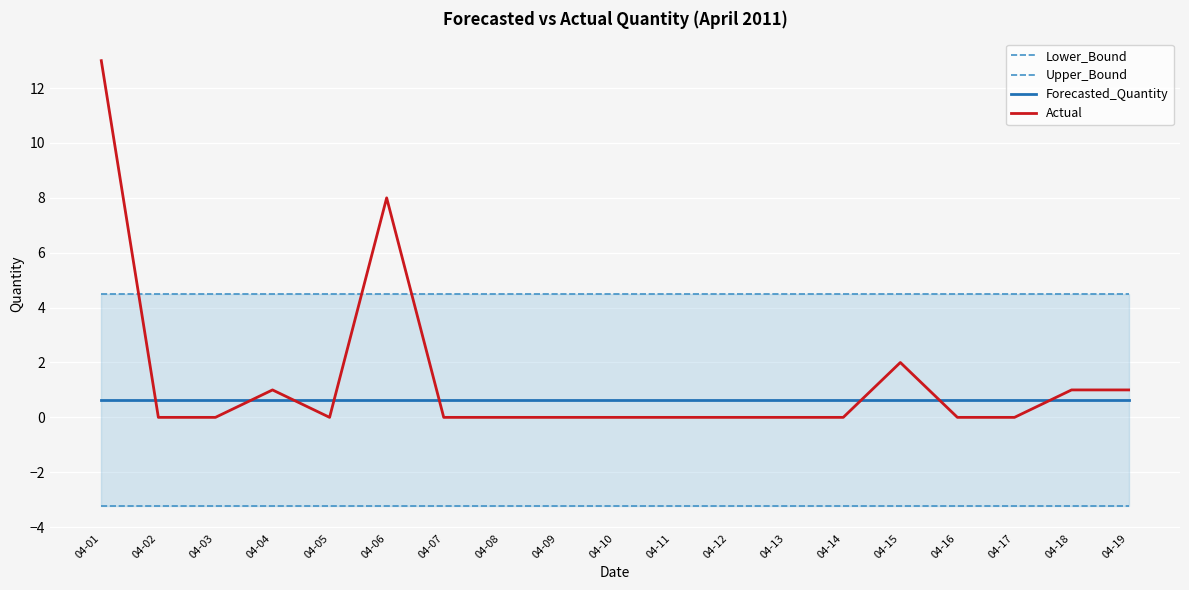

Which label corresponds to the largest value in the chart?

04-01